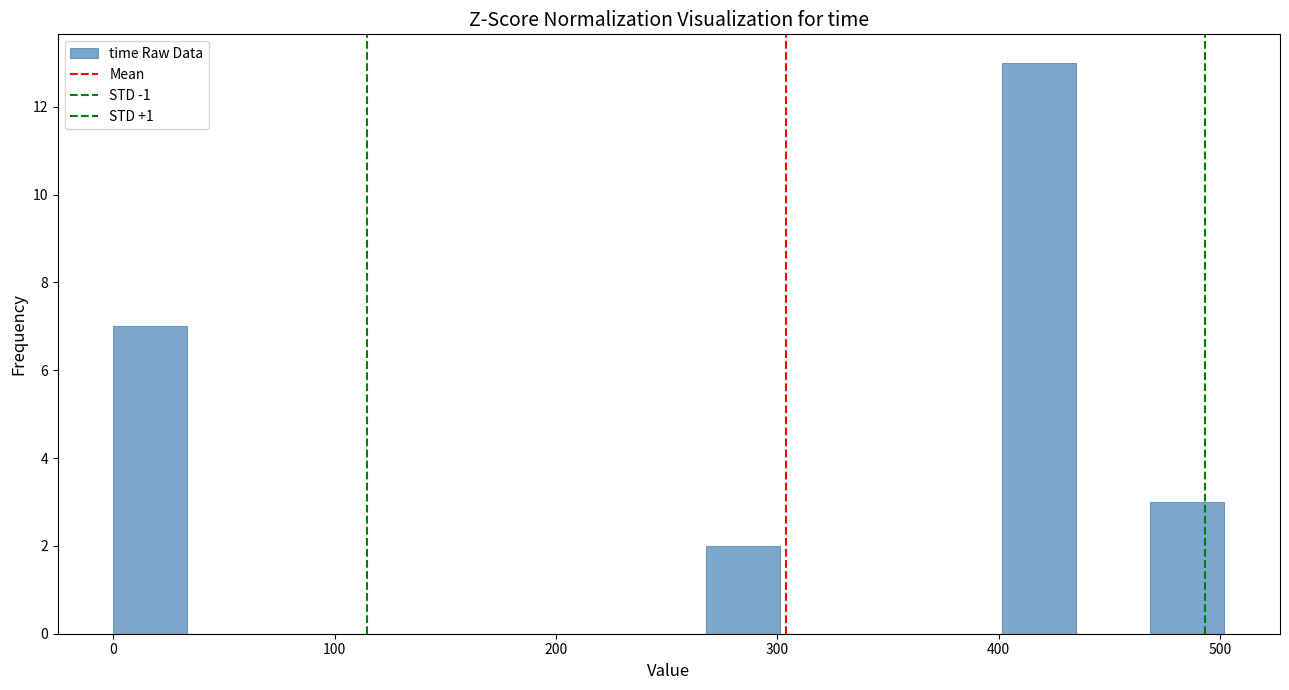

Read against the x-axis, roughly where is the centre of the tallest bar?

420